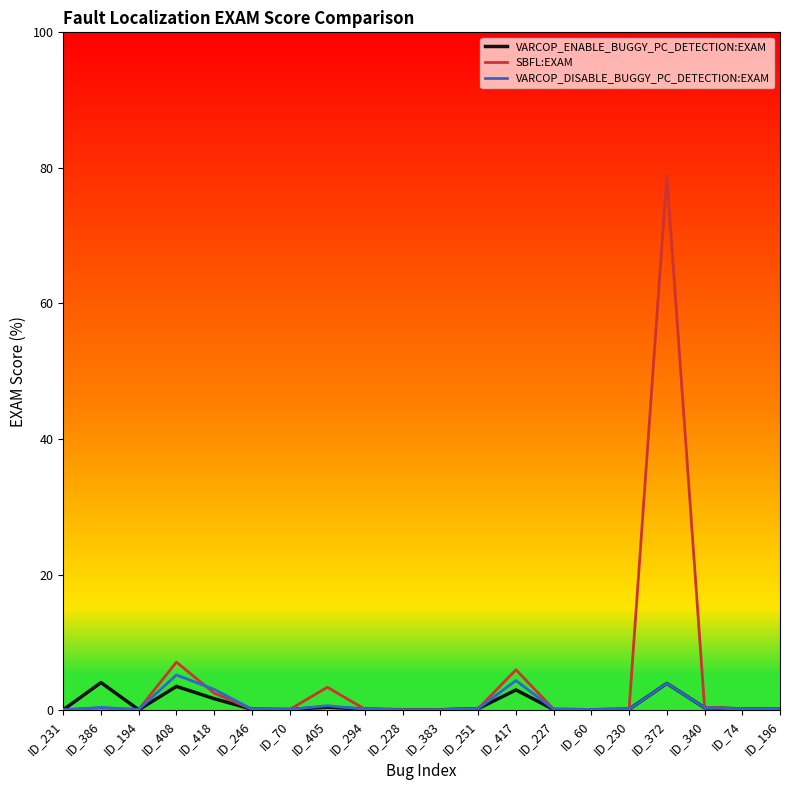

At which category is the sum across all series the highest?

ID_372